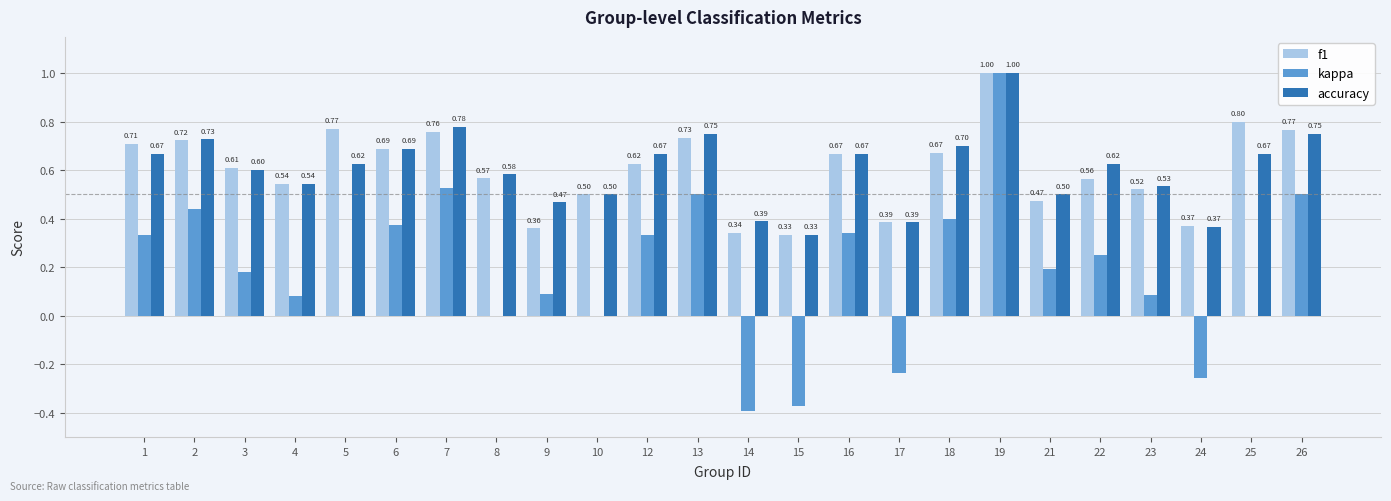

How many data points does each series have?

24